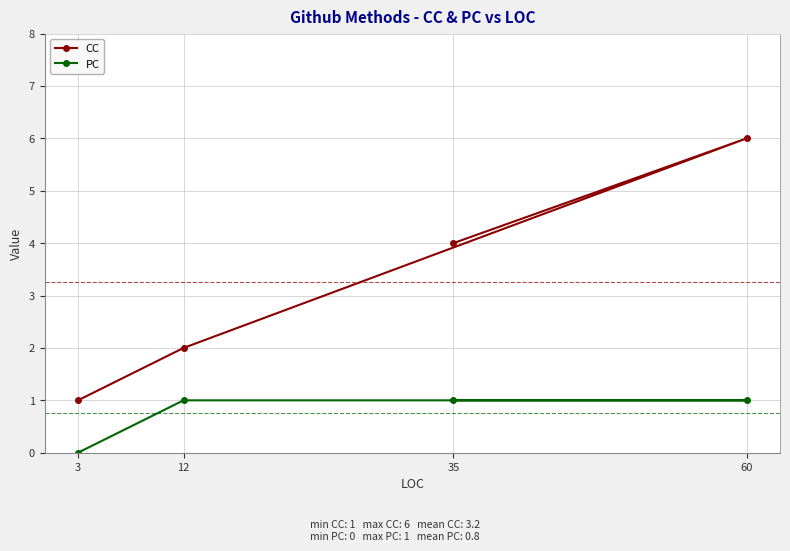

Which series has the largest total across all categories?

CC